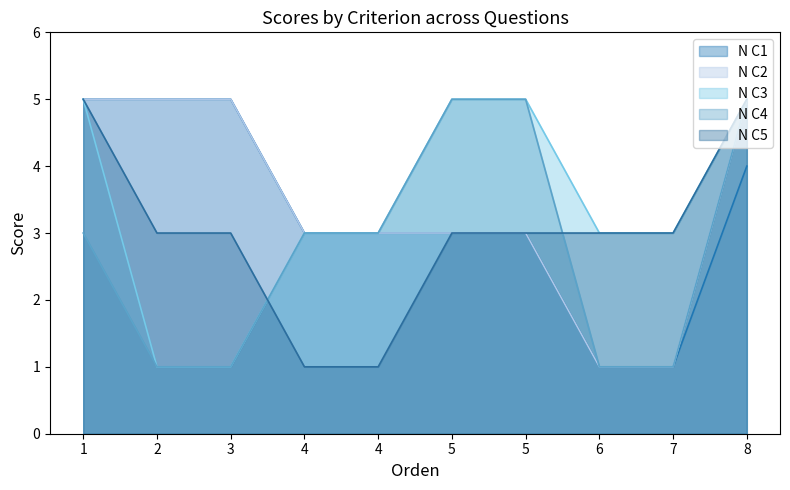

How many values in the N C2 series exceed 3?

4